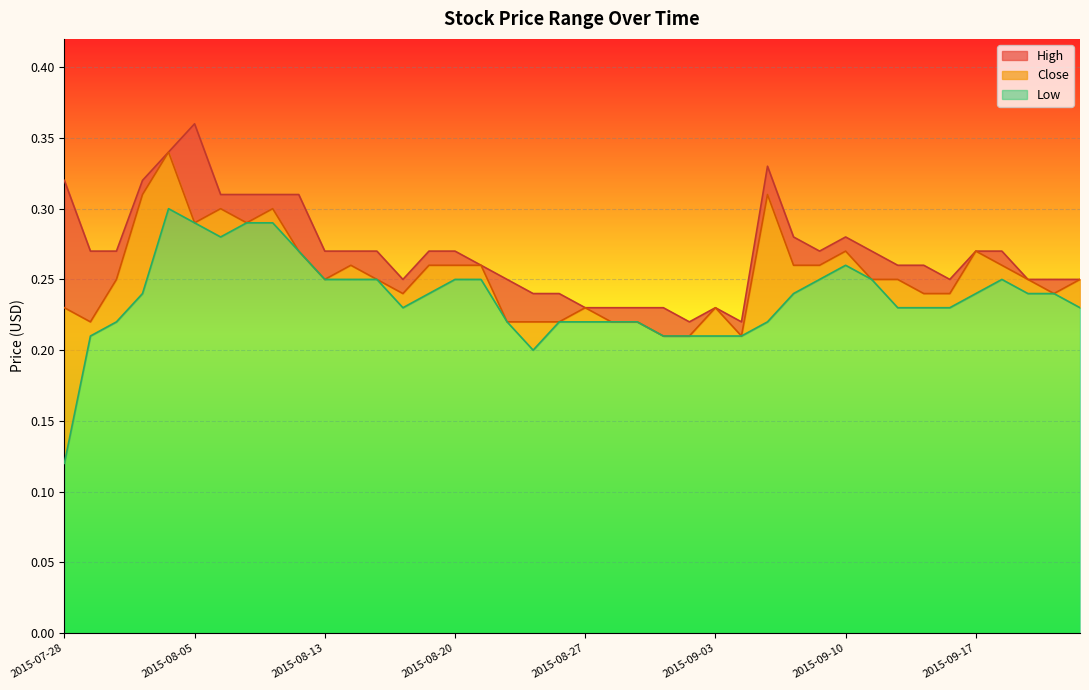

Does the chart display data point markers on the line(s)?

No